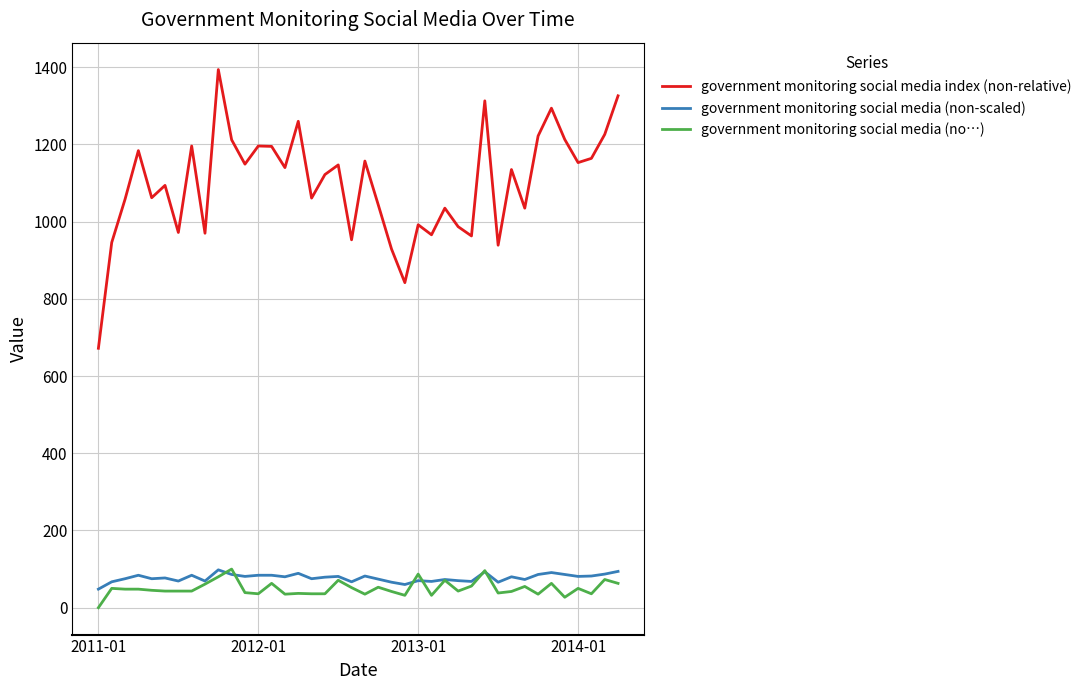

Does the chart display data point markers on the line(s)?

No